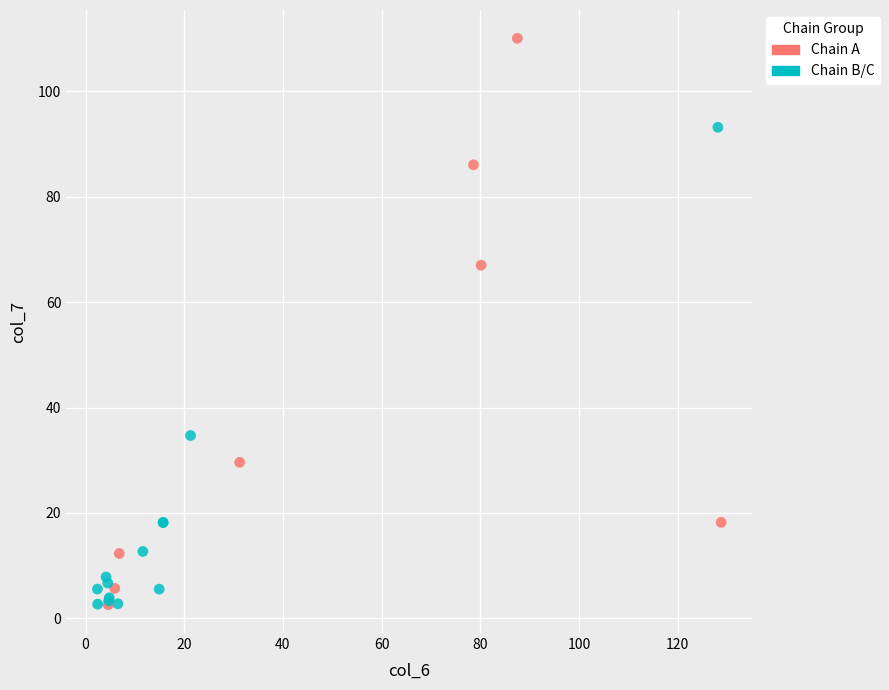

What are all the series names shown in the legend?

Chain A, Chain B/C